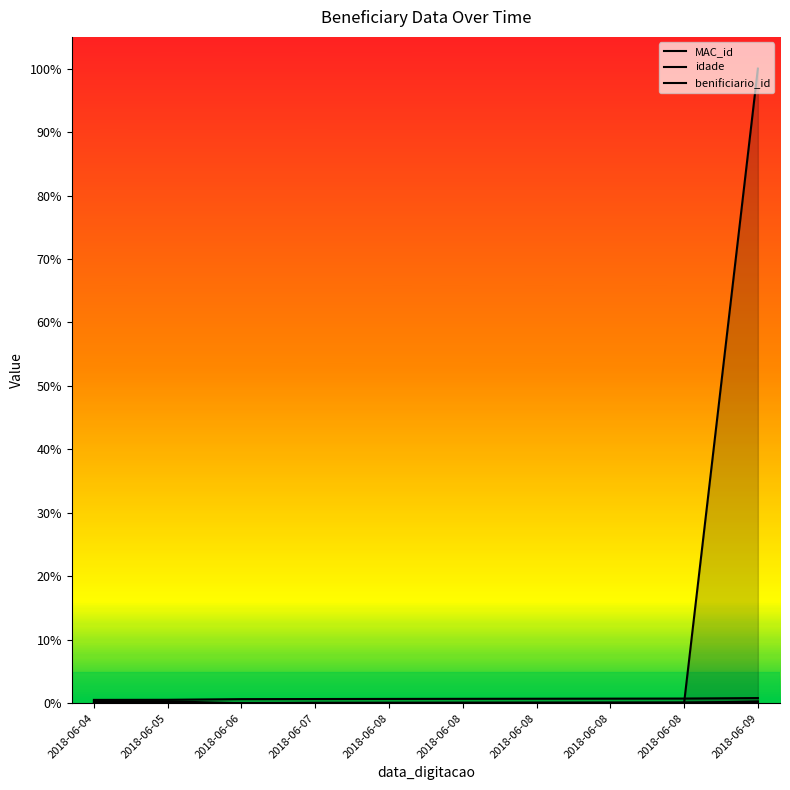

How many data points does each series have?

10